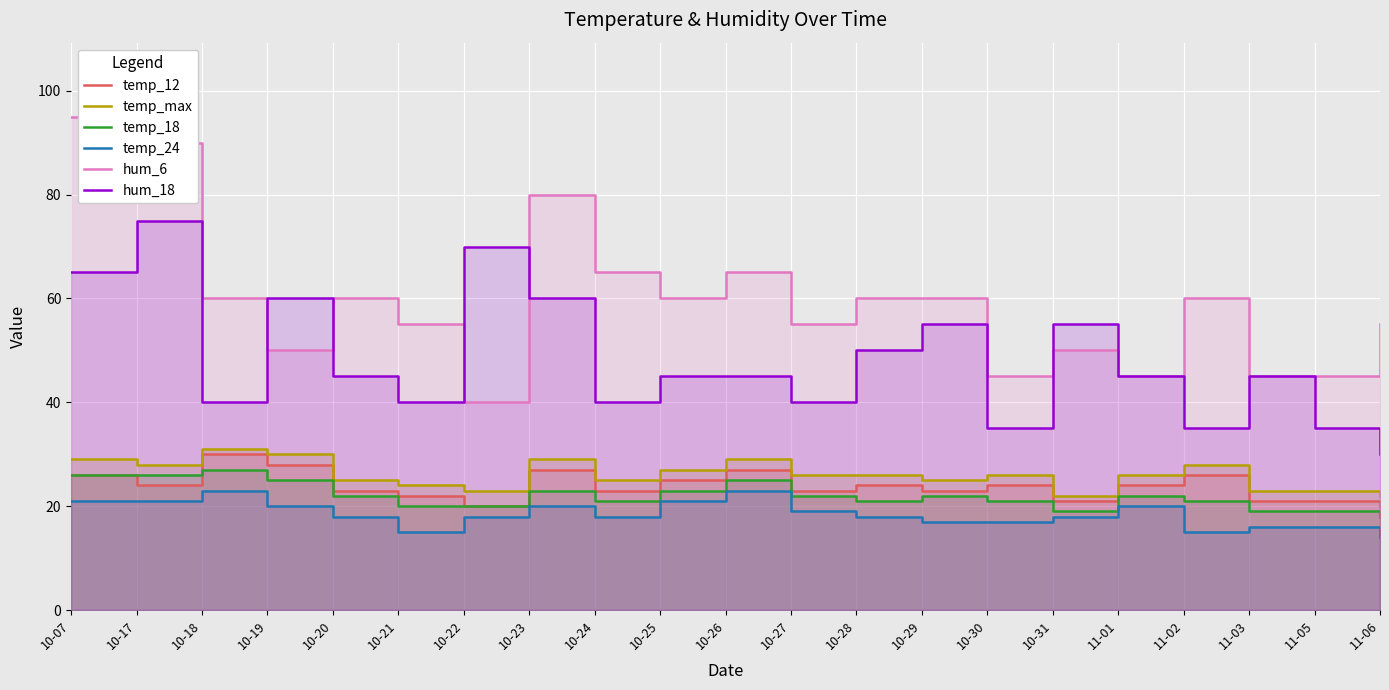

Read the hum_18 value at 10-25.

45